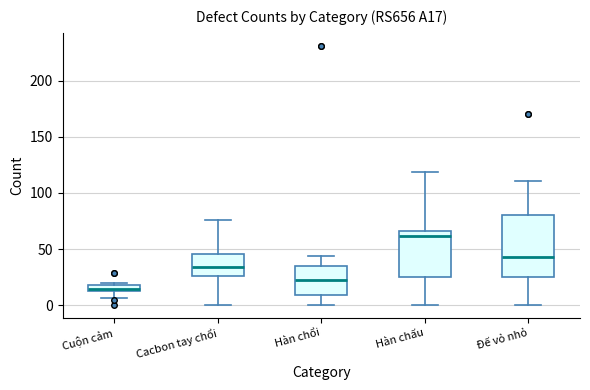

Which box is the tallest, from its lower edge to its upper edge?

Đế vỏ nhỏ